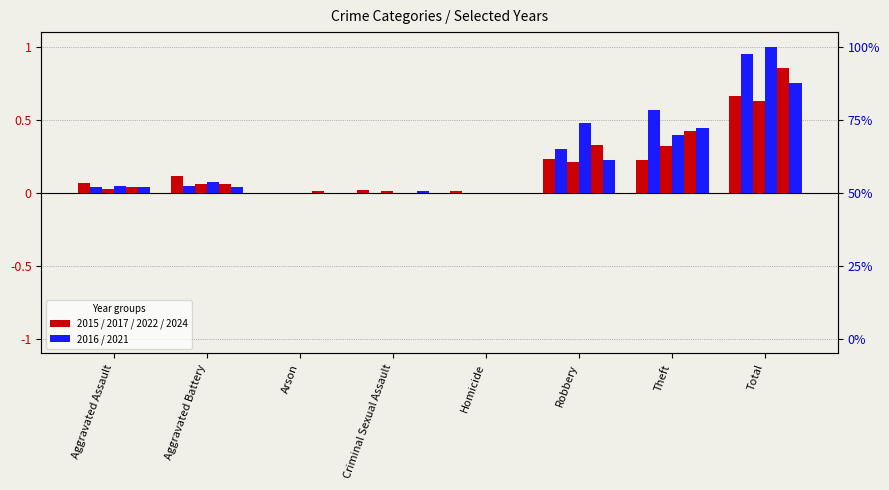

How many groups of bars are there?

8